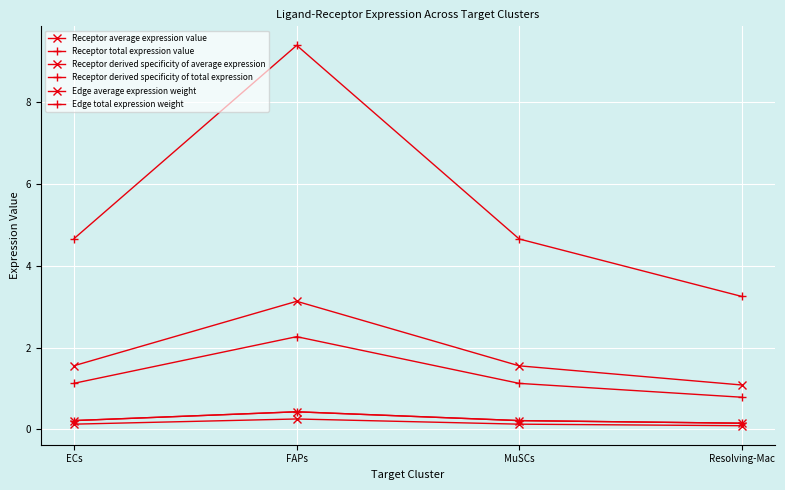

Is this an area chart (filled region under the line)?

No